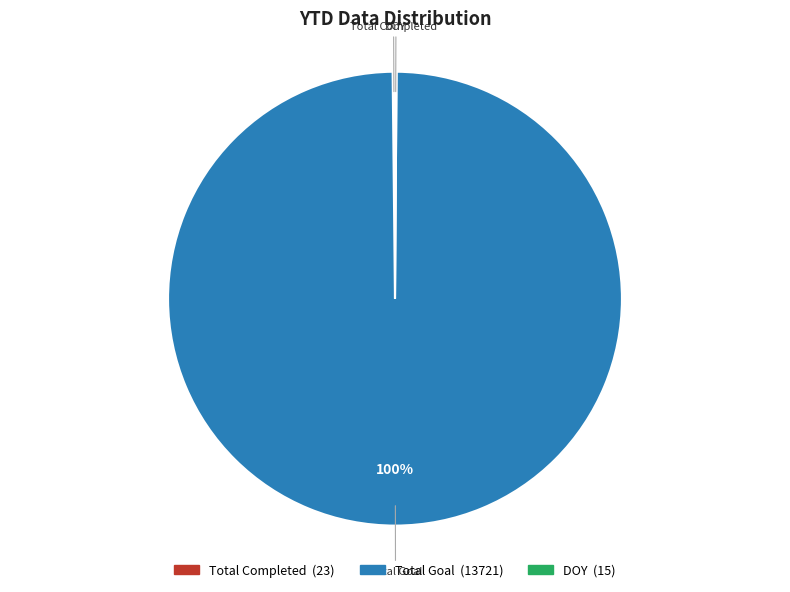

Does any single category account for the majority?

Yes